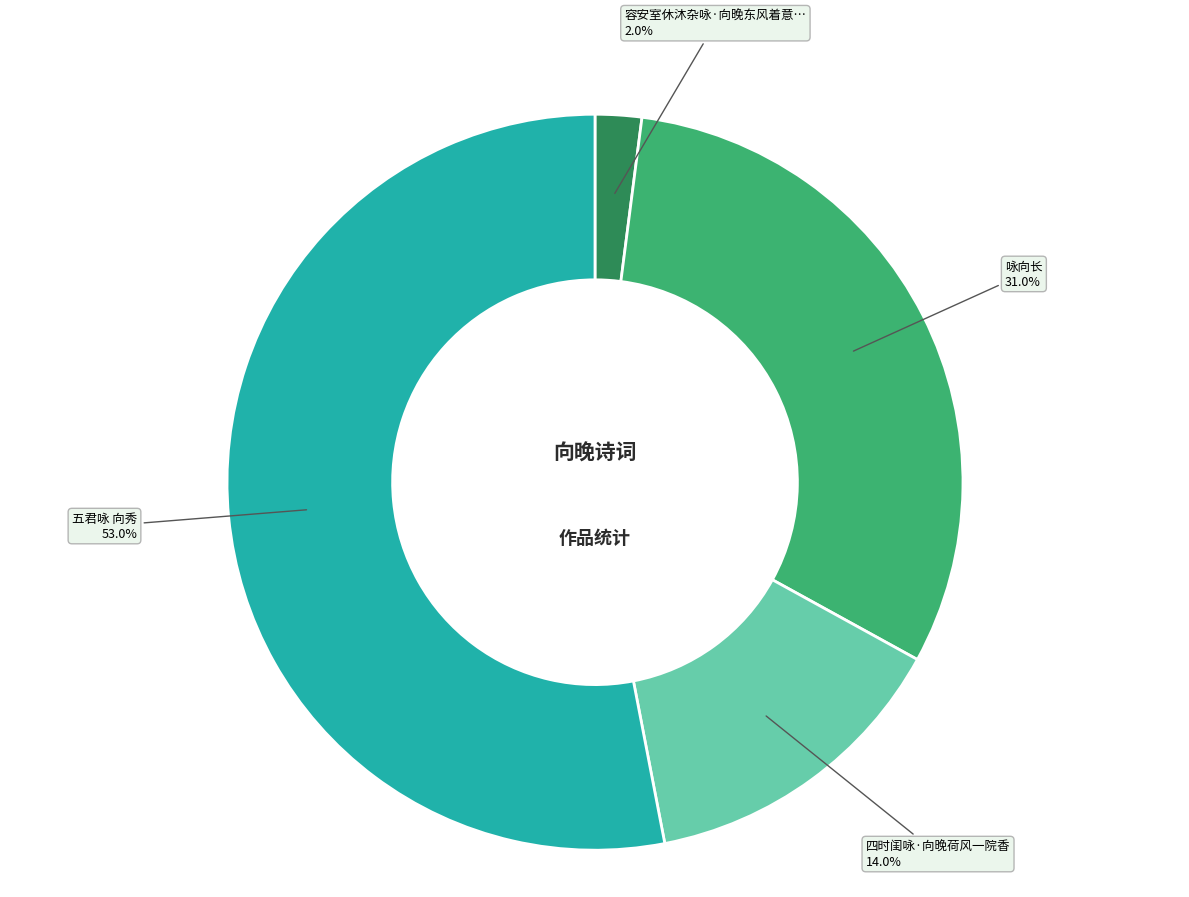

Is there any slice that represents more than half of the pie?

Yes